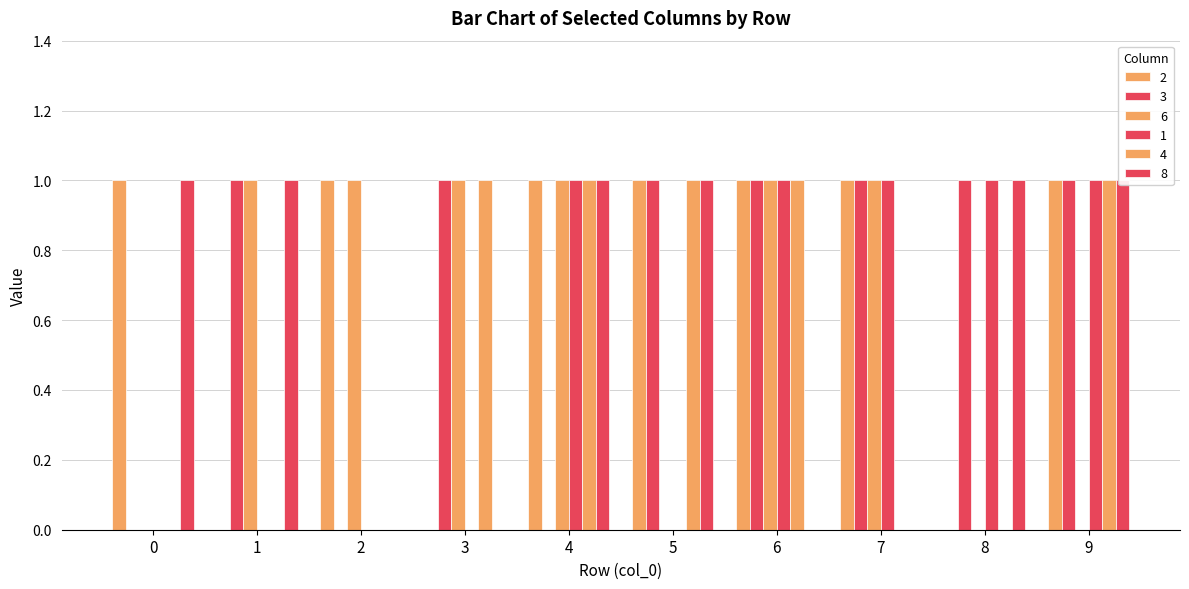

The value of 1 at 4 is 2. True or false?

False